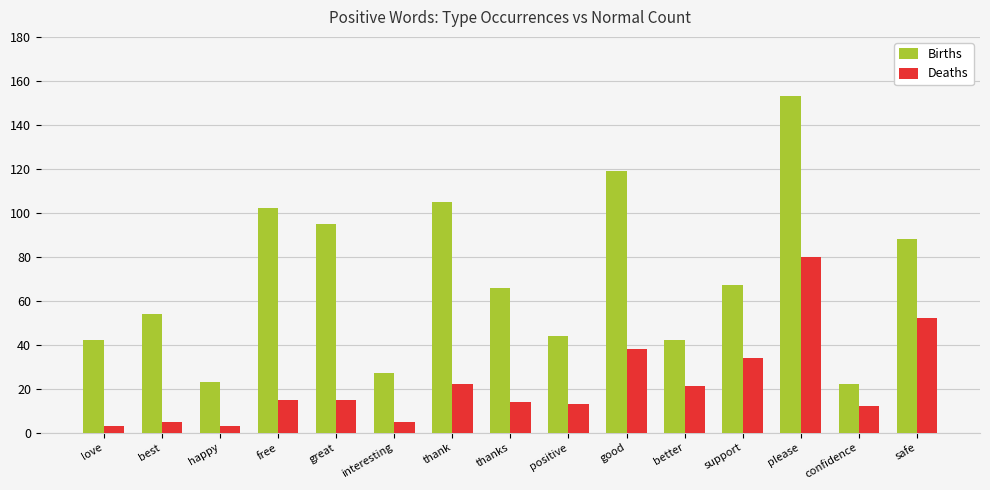

Rank the series by their average value, from lowest to highest.

Deaths, Births